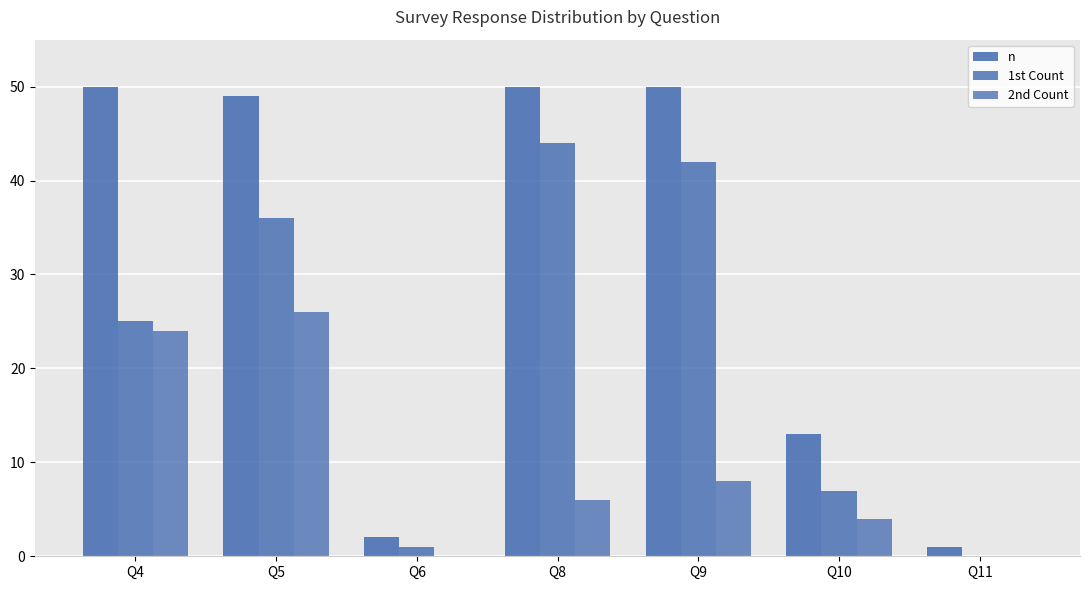

Is it true that n equals 2 at Q6?

True